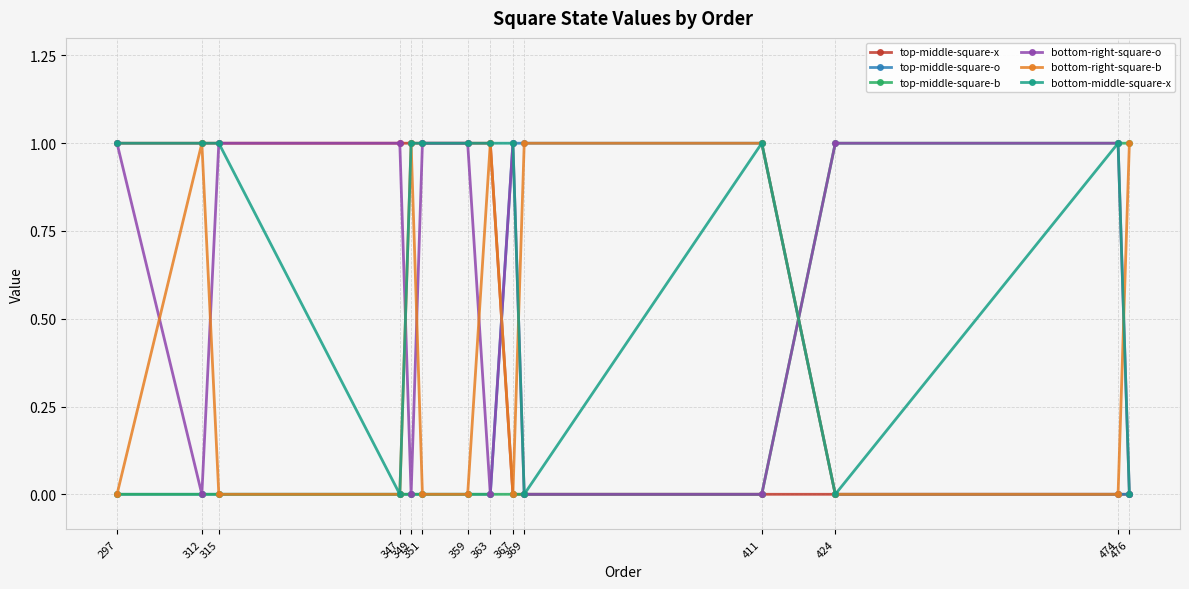

What is the value of the bottom-right-square-o point at the 3rd from the left?

1